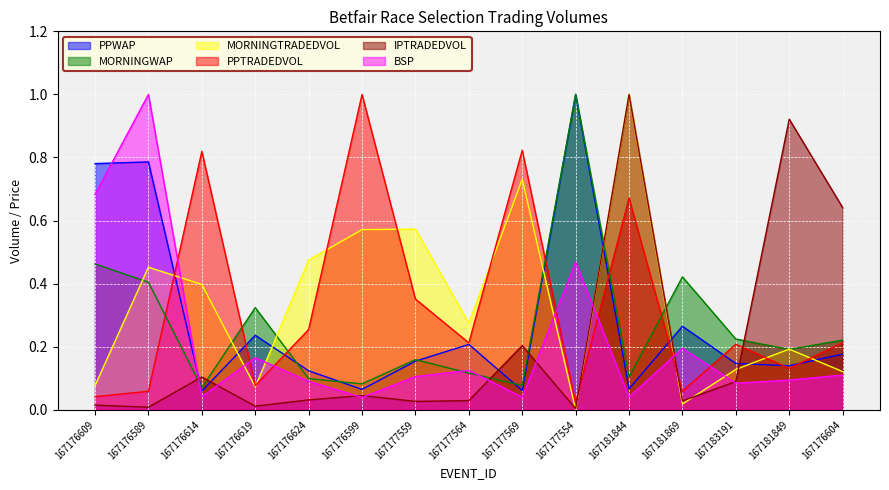

How many interior local peaks does the PPWAP series have?

5